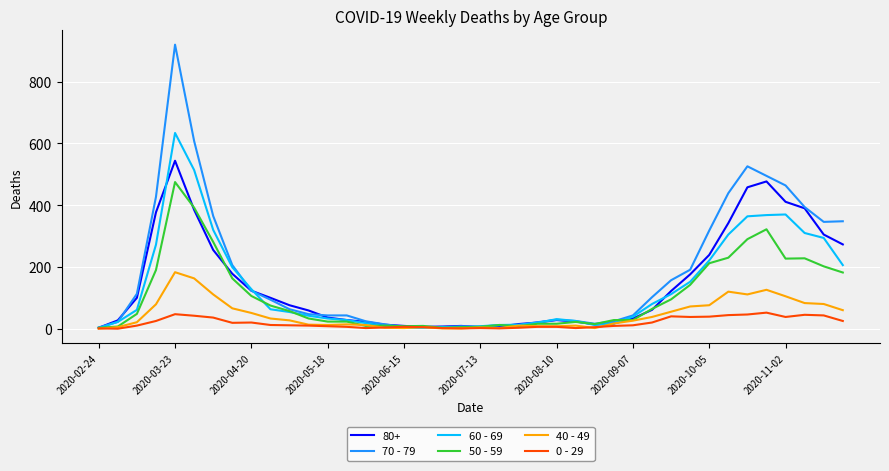

List the series in order of their peak value, lowest first.

0 - 29, 40 - 49, 50 - 59, 80+, 60 - 69, 70 - 79